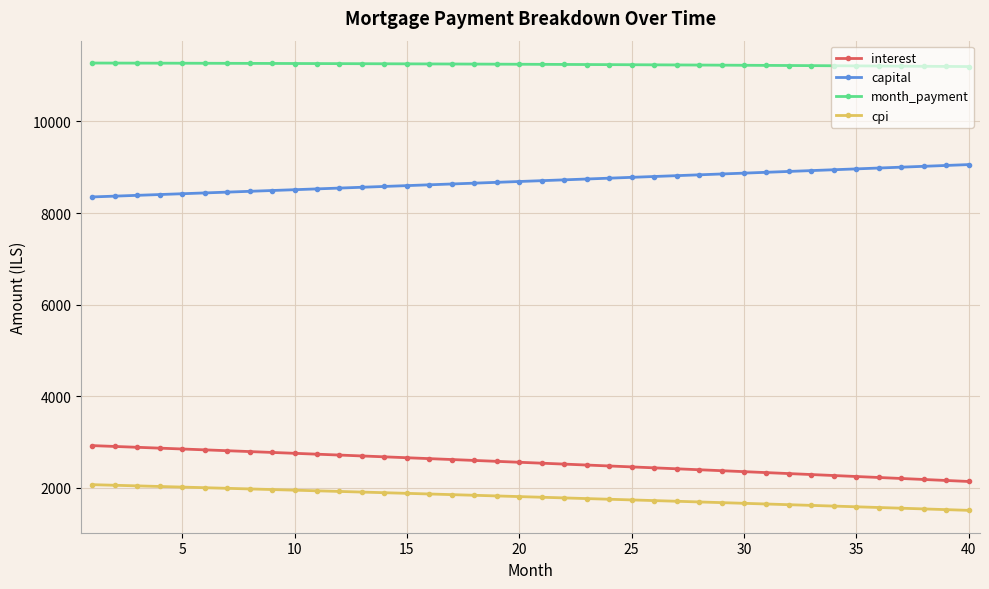

True or false: cpi and month_payment intersect in this chart.

False